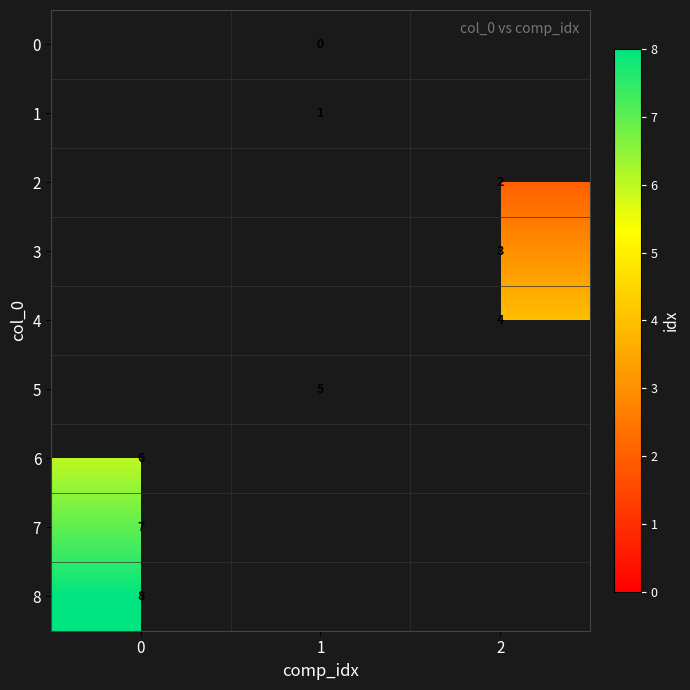

Is it true that 1 equals 1 at 1?

True